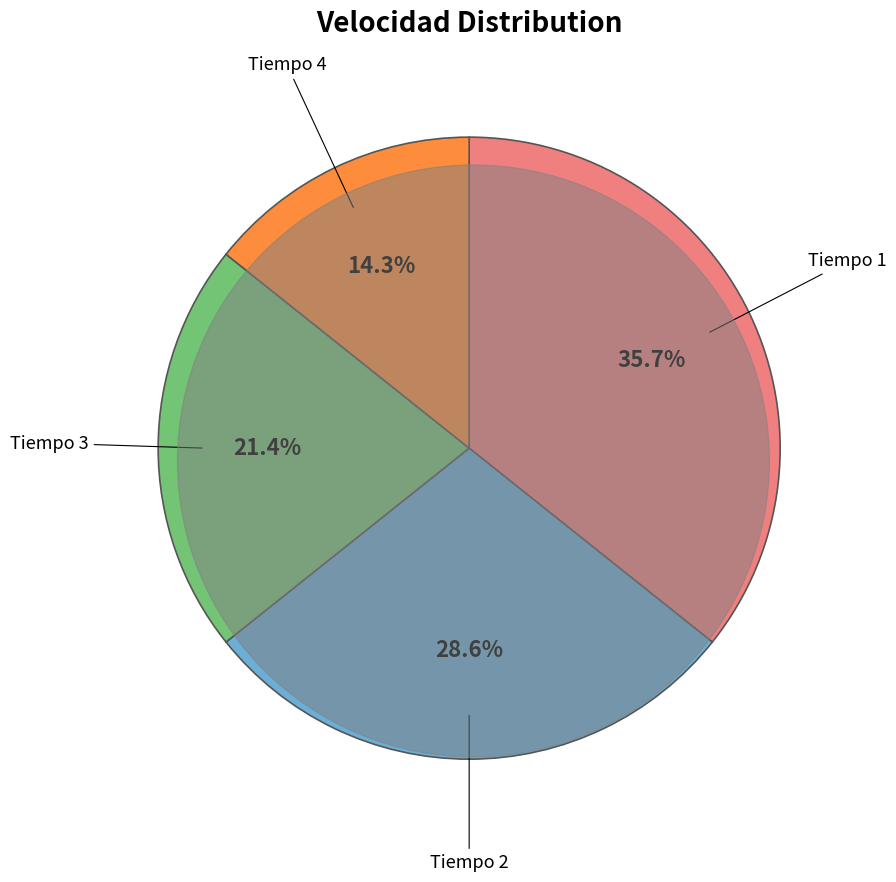

Is there any slice that represents more than half of the pie?

No